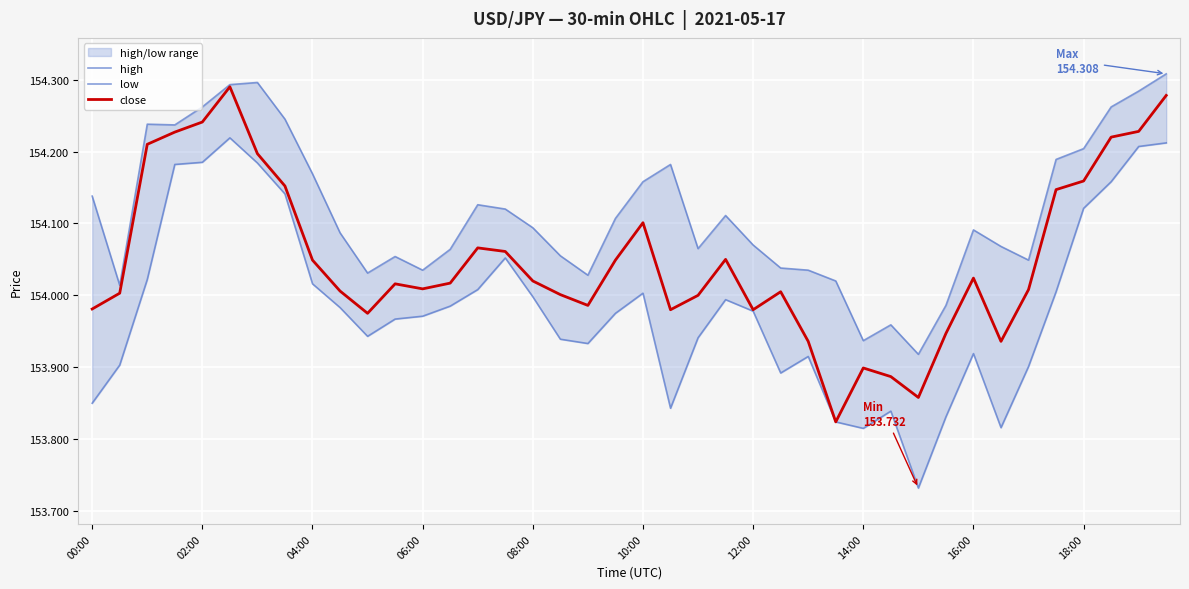

In high, how many points are lower than both neighbors (excluding endpoints)?

9